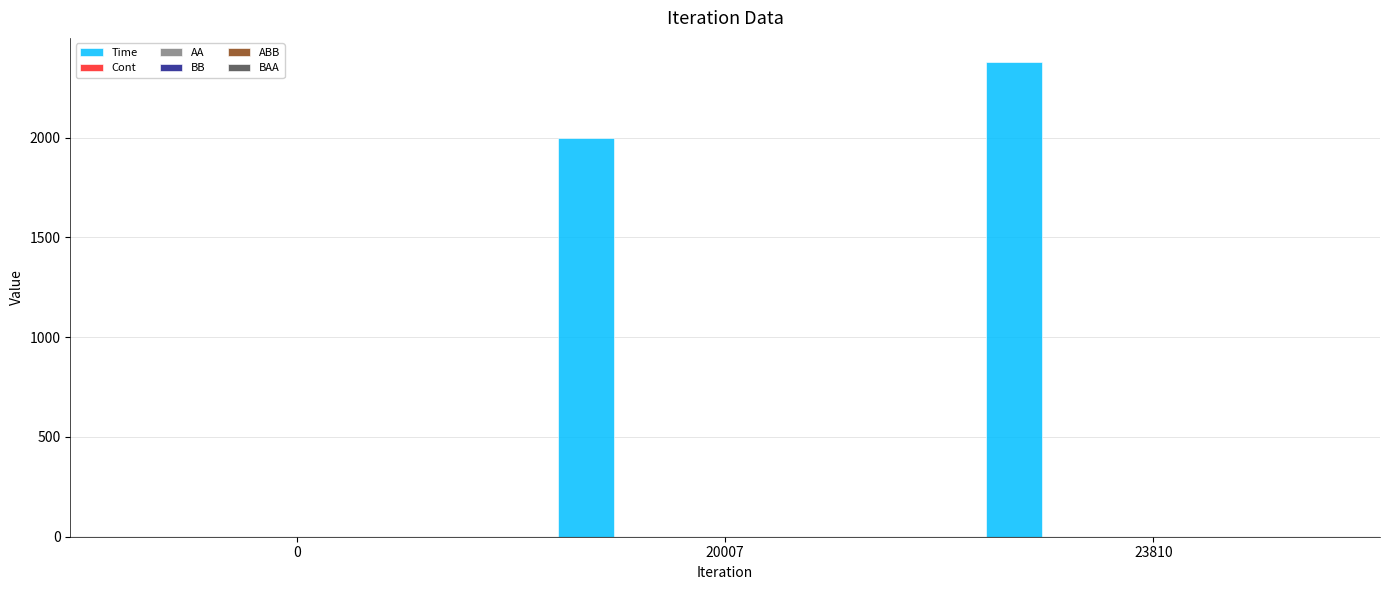

At which label does Time reach its peak?

23810